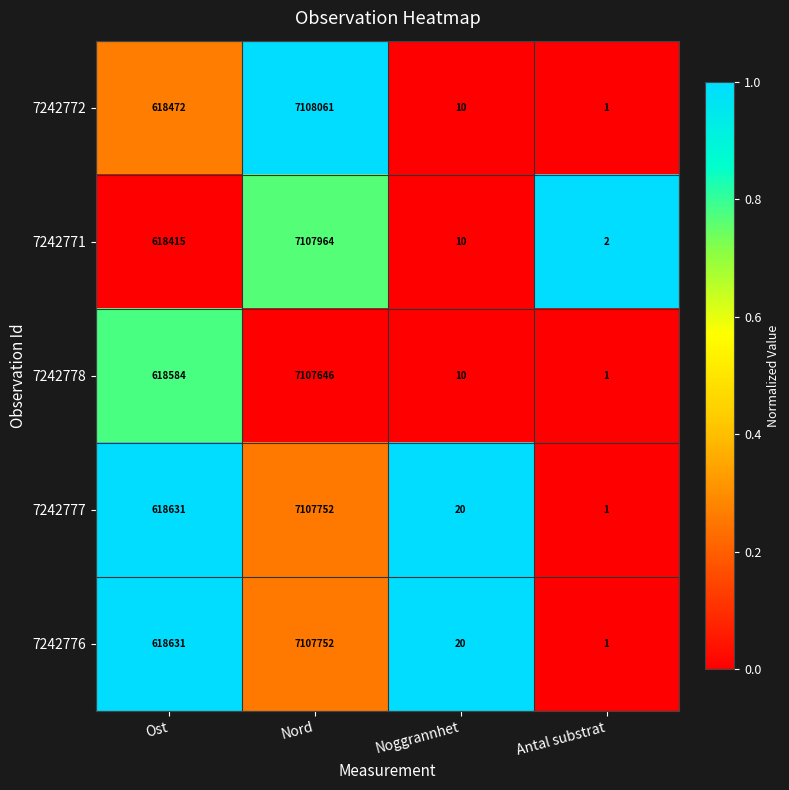

At which category is the sum across all series the highest?

Nord